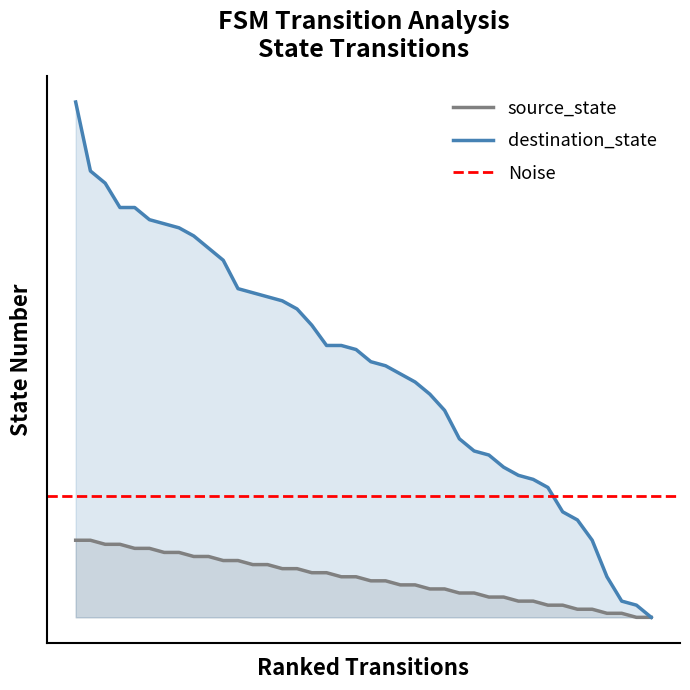

How many positive values are there?

38